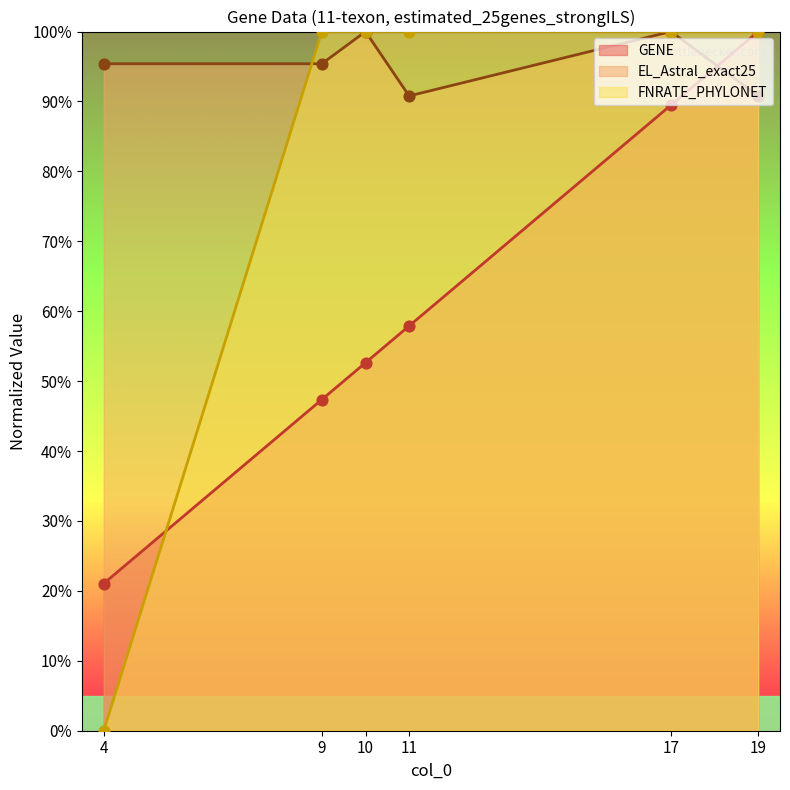

Is the value of EL_Astral_exact25 at 17 greater than the value of FNRATE_PHYLONET at 19?

No